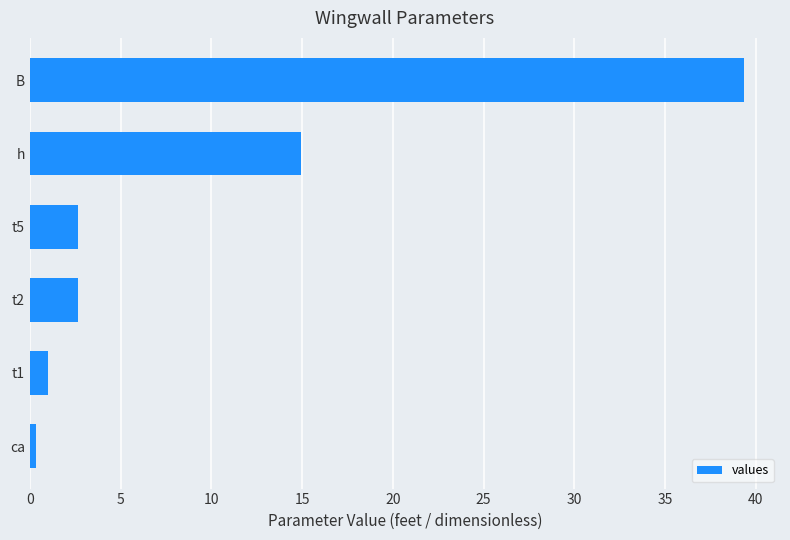

Where is the data nearest to the value 19?

h